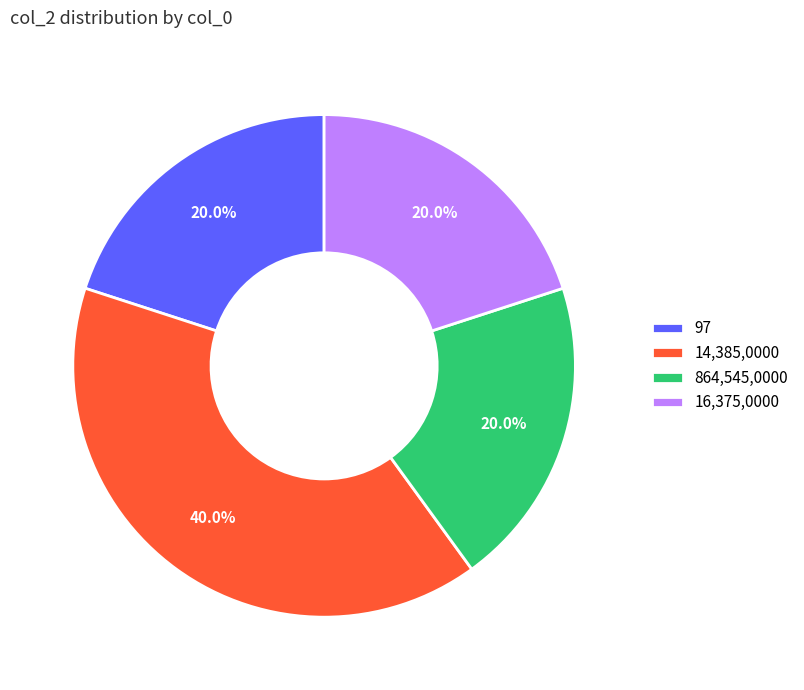

To the nearest percent, what is the combined percentage of 16,375,0000 and 97?

40%